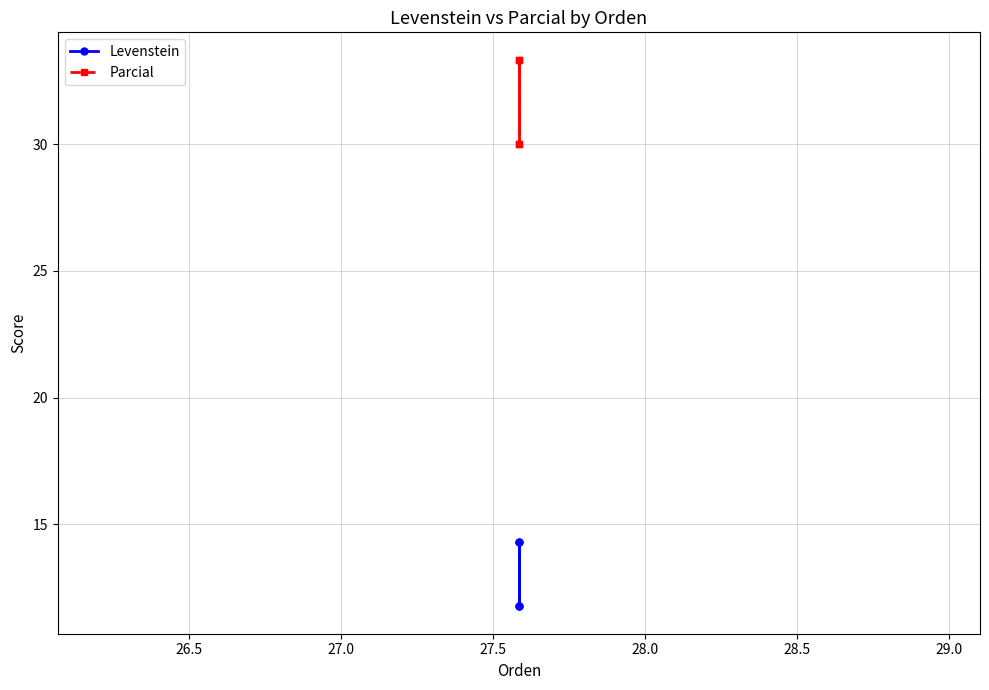

What is the difference between the maximum and second lowest values in the Levenstein series?

2.5